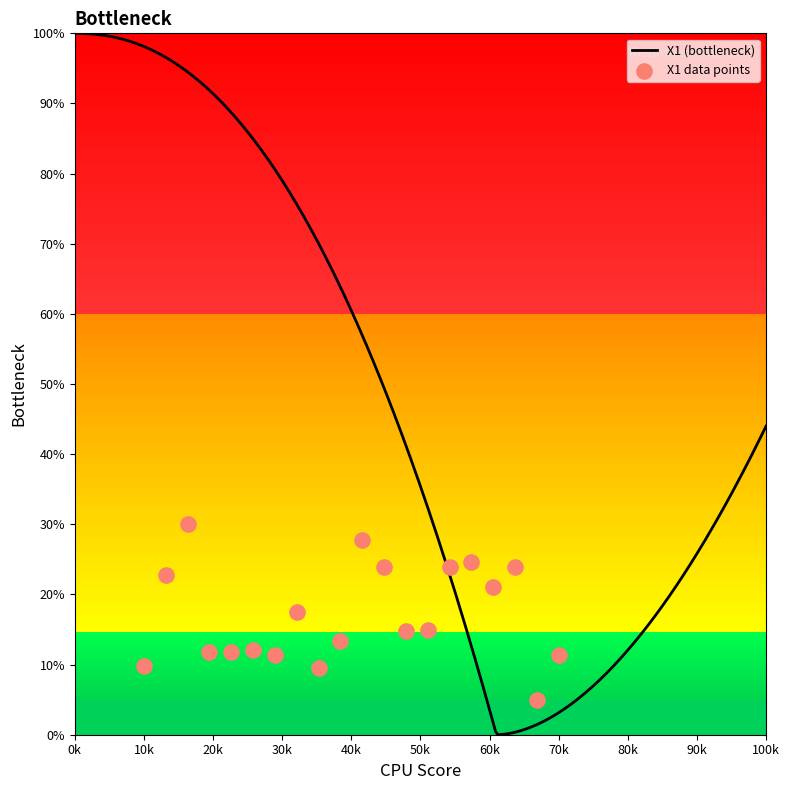

What is the ratio of the value at 18 to the value at 6?

2.0